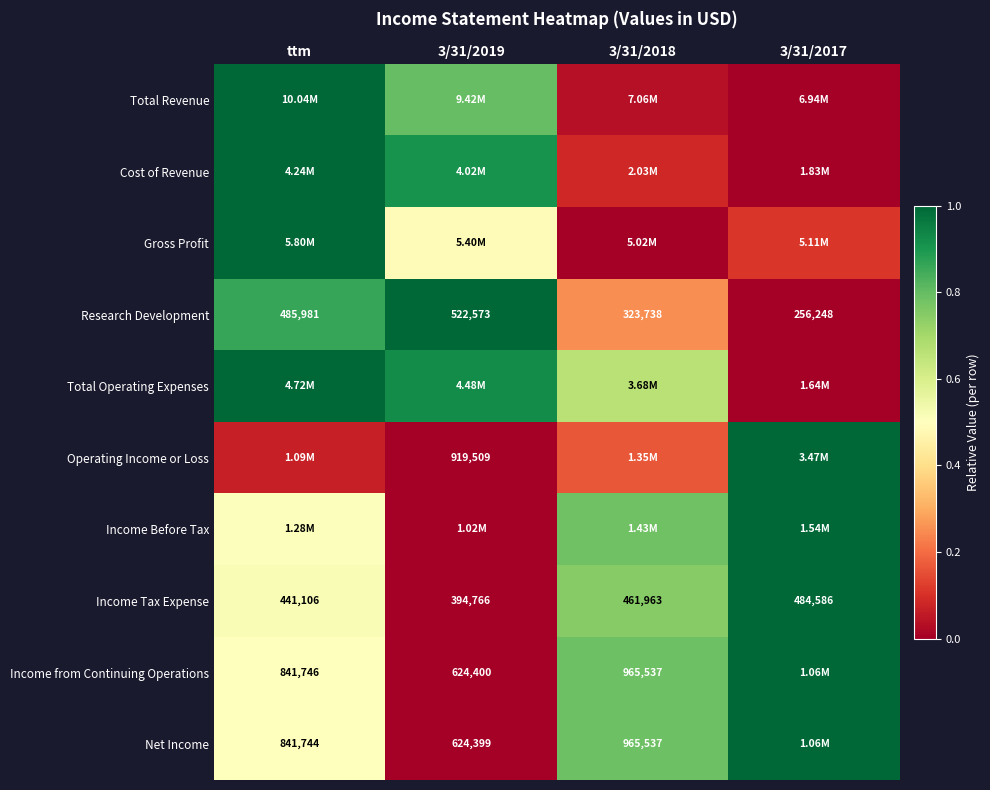

How many values in the Research Development series are below 485981?

2